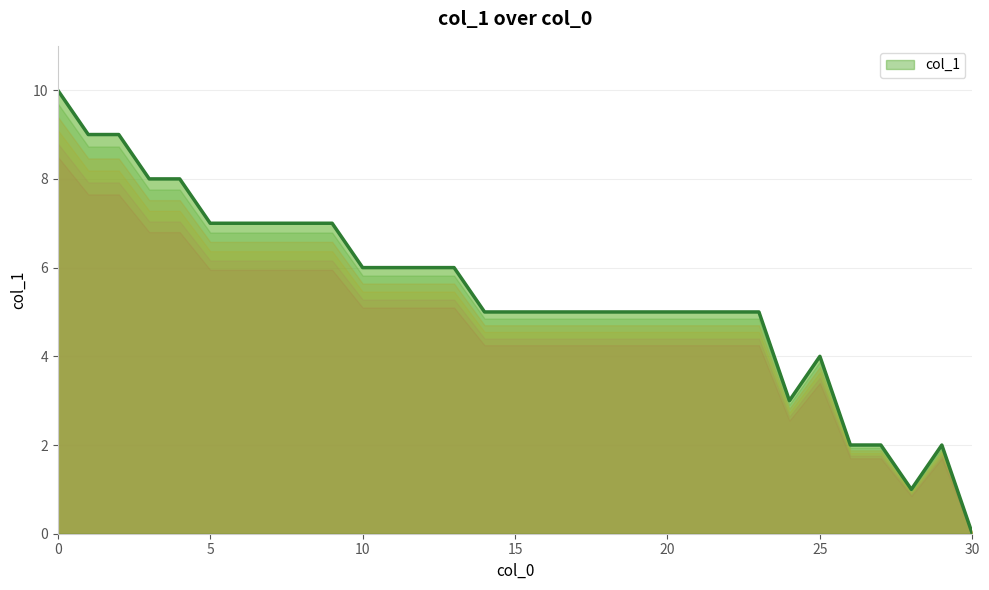

How many lines are shown in the chart?

1